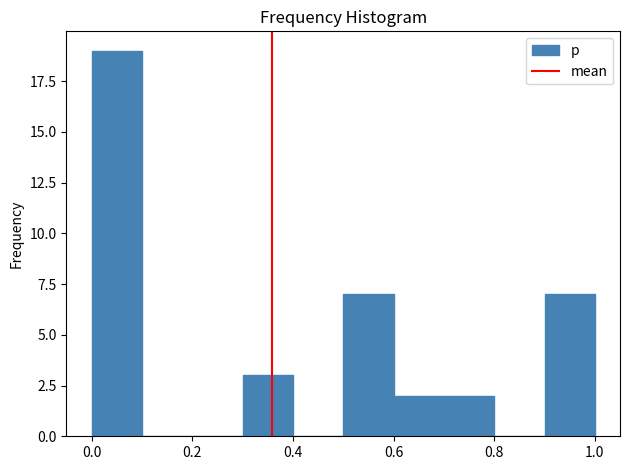

How tall is the bar that spans 0.5 to 0.6 on the x-axis? The values are not printed on the chart, so give them approximately, as read against the axis.

7